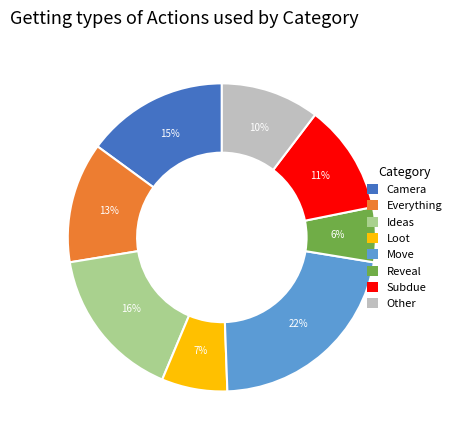

Count the number of slices in the pie.

8